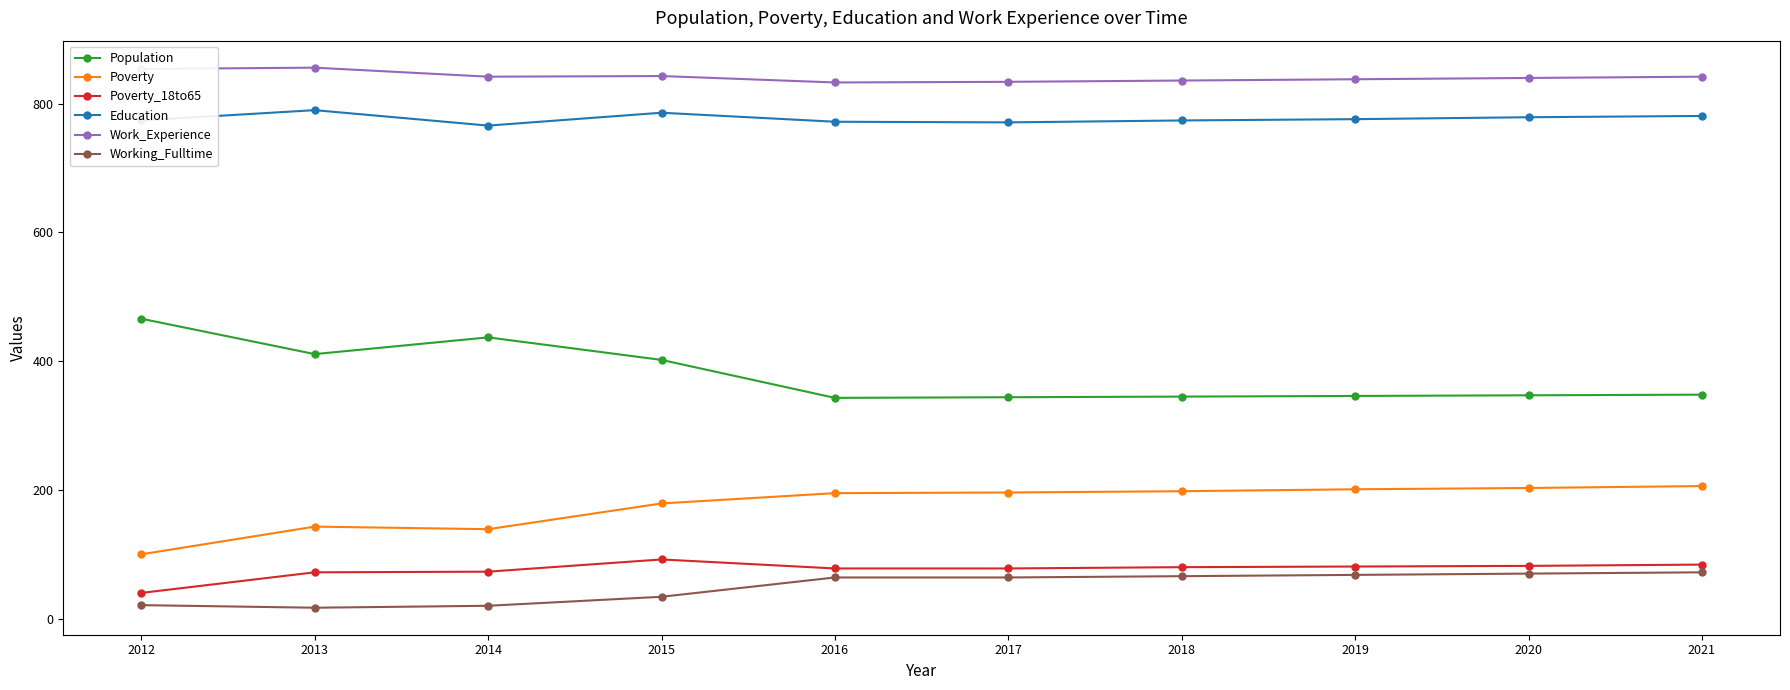

How many data points in Population are less than 348?

5